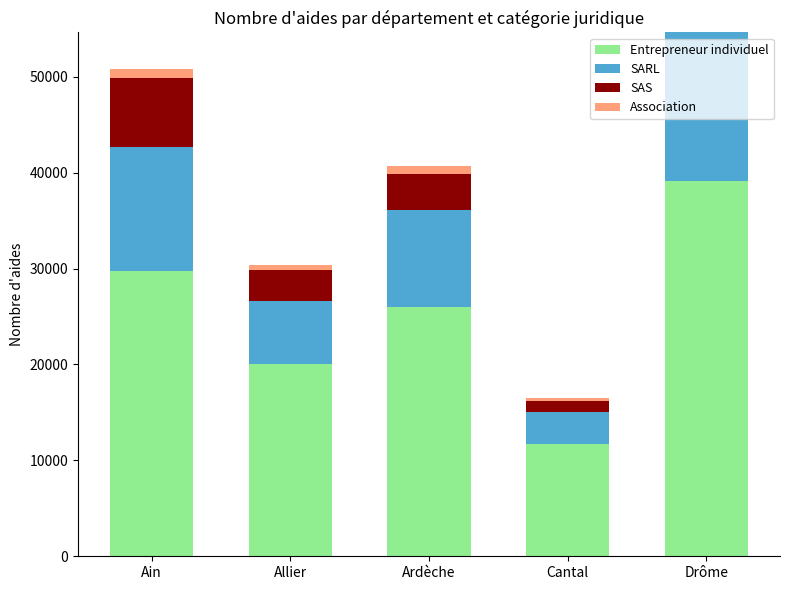

What is the maximum value for Entrepreneur individuel?

39140